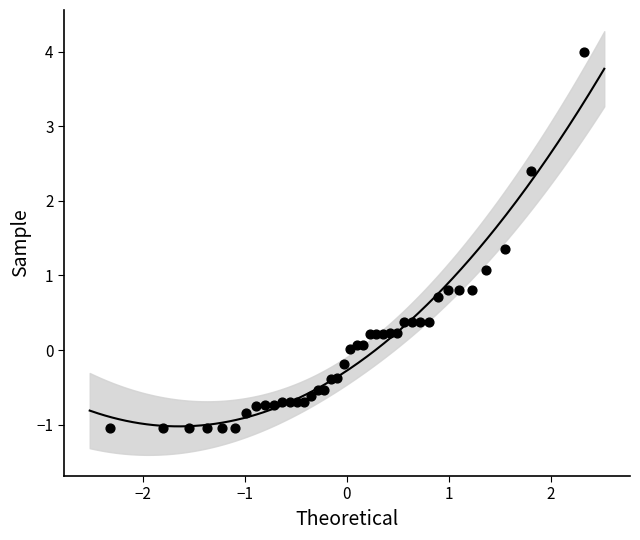

What Y value in the scatter plot is closest to 1?

1.1